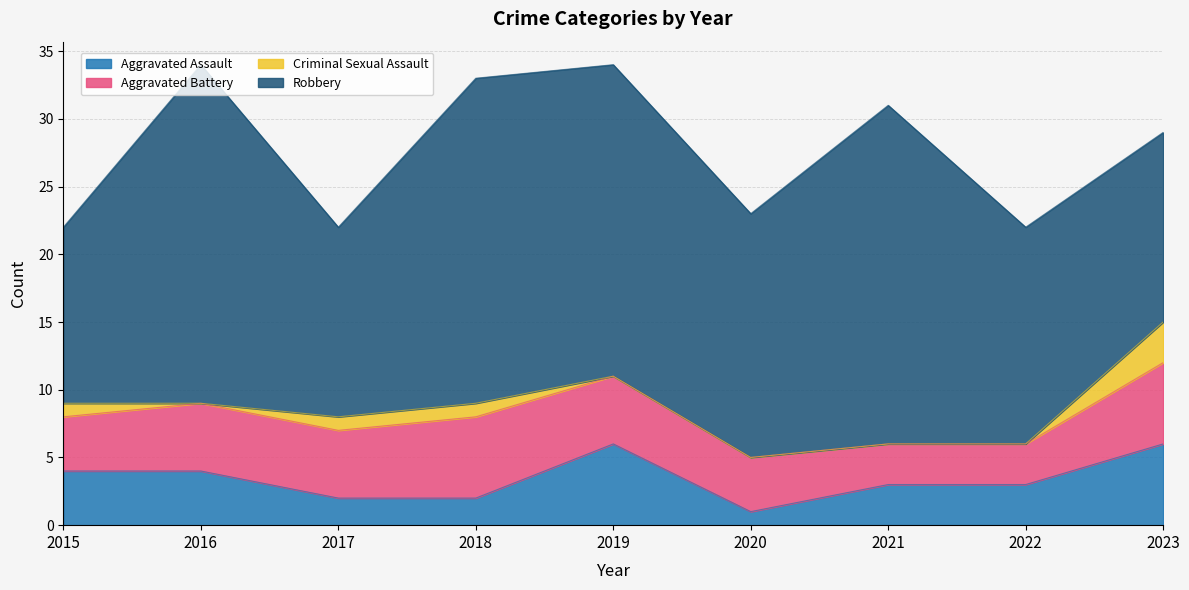

What is the value of the Robbery point at the 4th from the left?

24